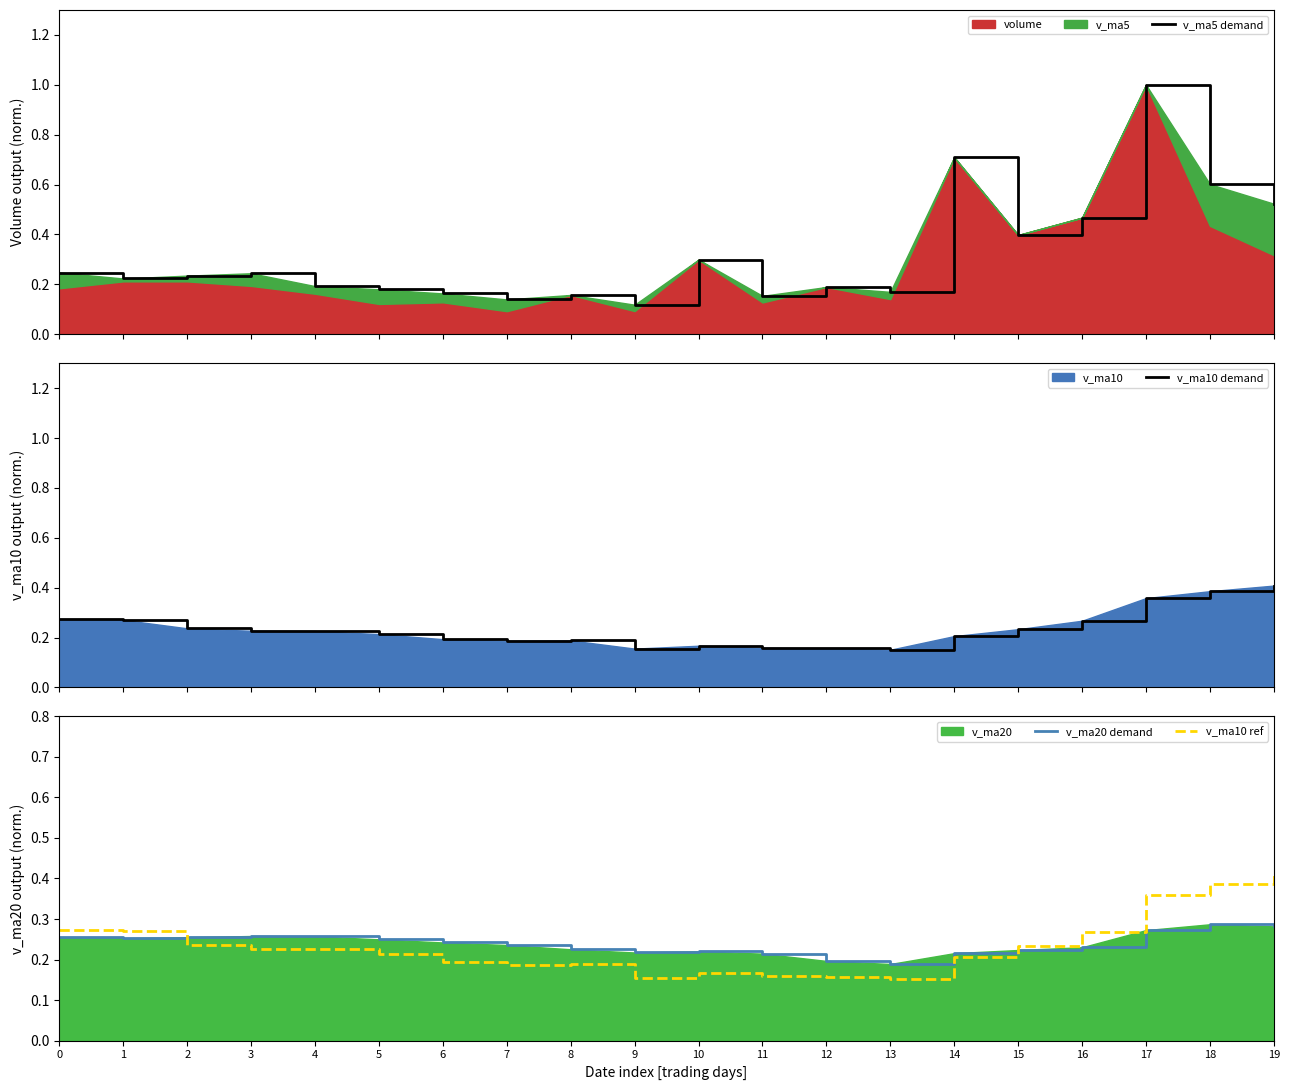

What is the value of the v_ma10 ref point at the 18th from the left?

0.4